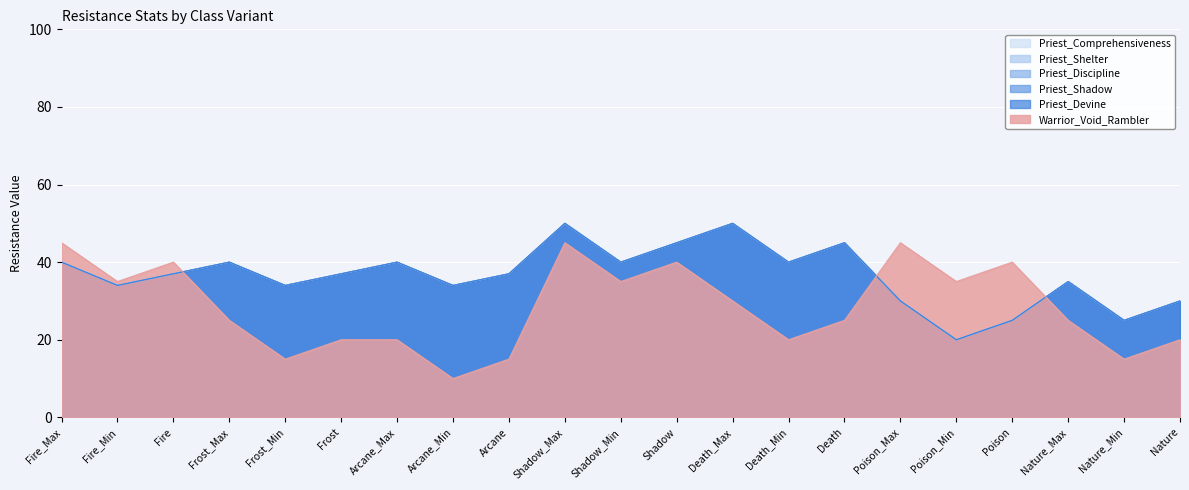

Between Shadow_Max and Nature_Min, which series saw the biggest shift?

Warrior_Void_Rambler